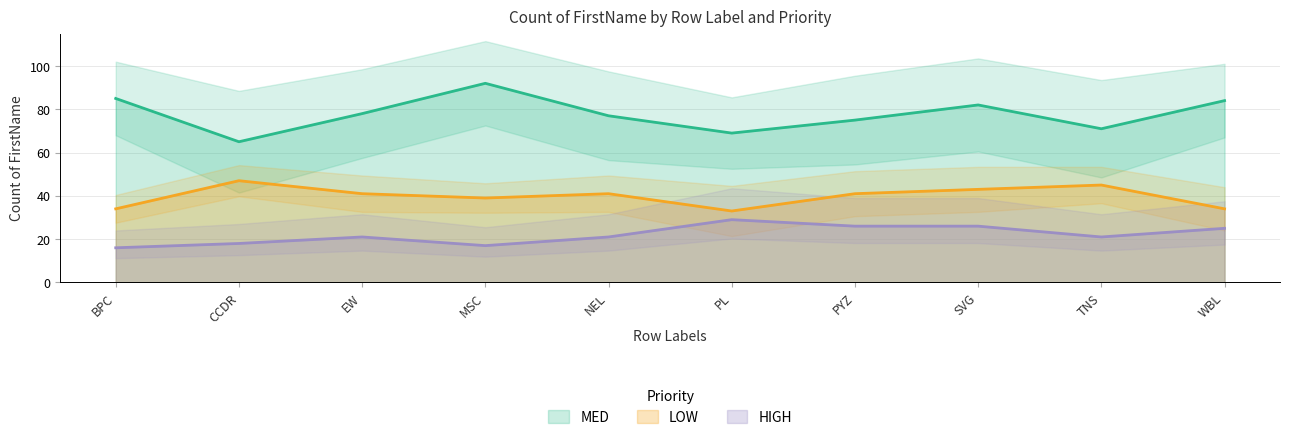

Rank the categories by LOW value from highest to lowest.

CCDR, TNS, SVG, EW, NEL, PYZ, MSC, BPC, WBL, PL